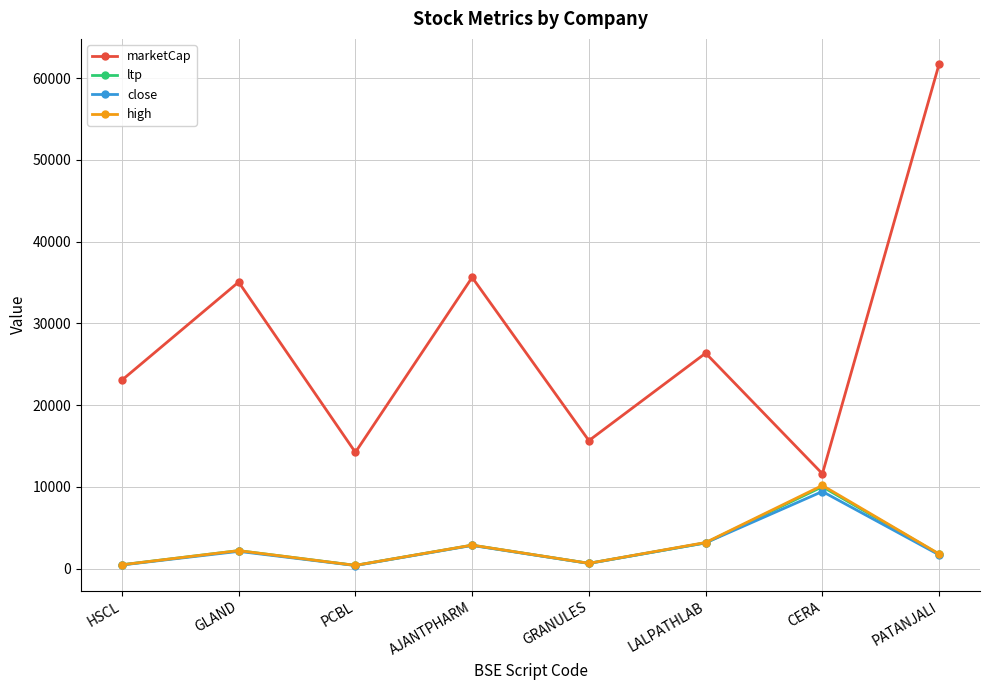

Which category has the highest value in the marketCap series?

PATANJALI